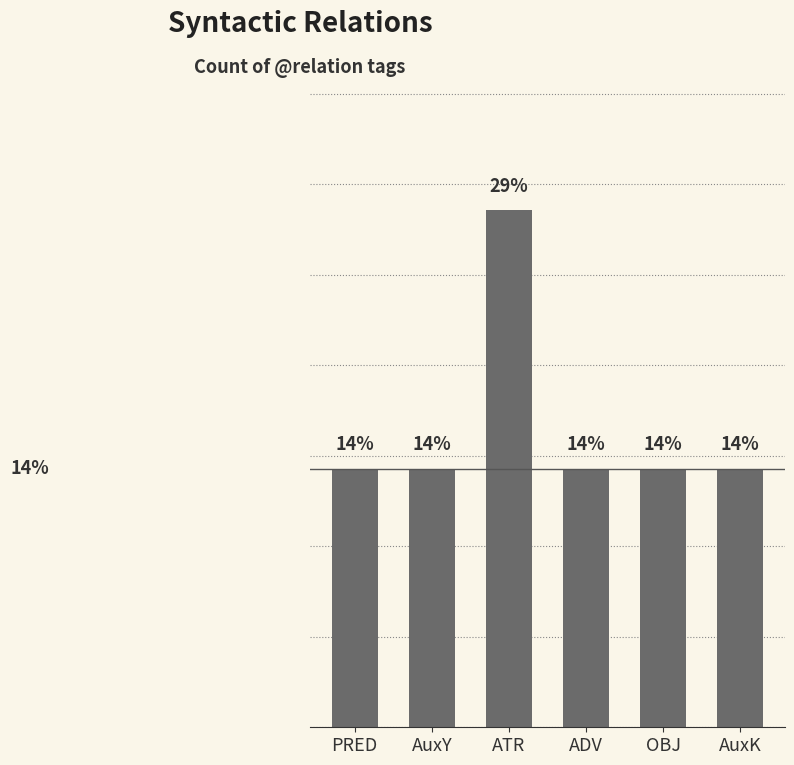

True or false: the data shows 14.3 at AuxK.

True